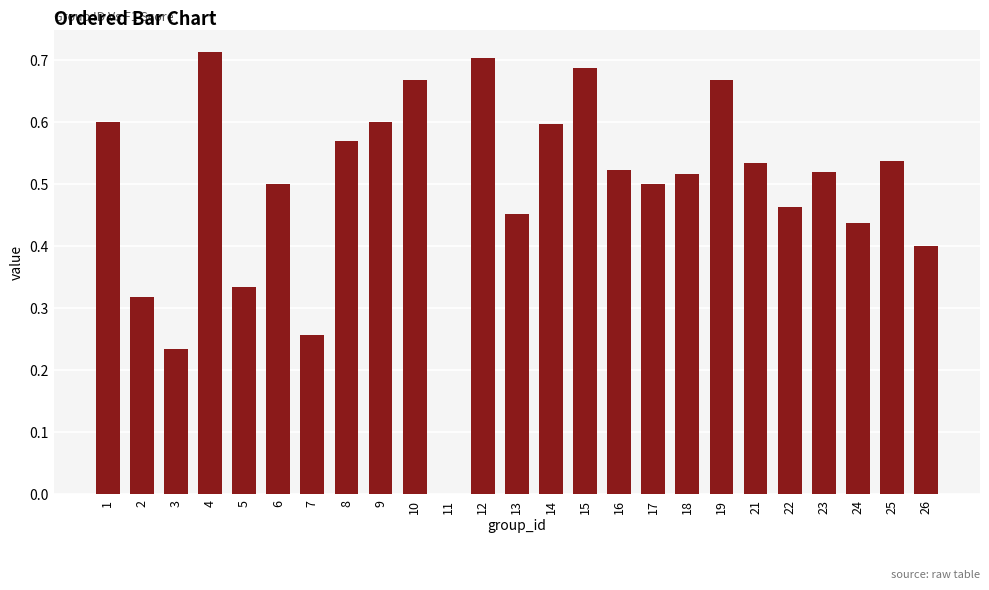

The value at 16 is 0.3. True or false?

False